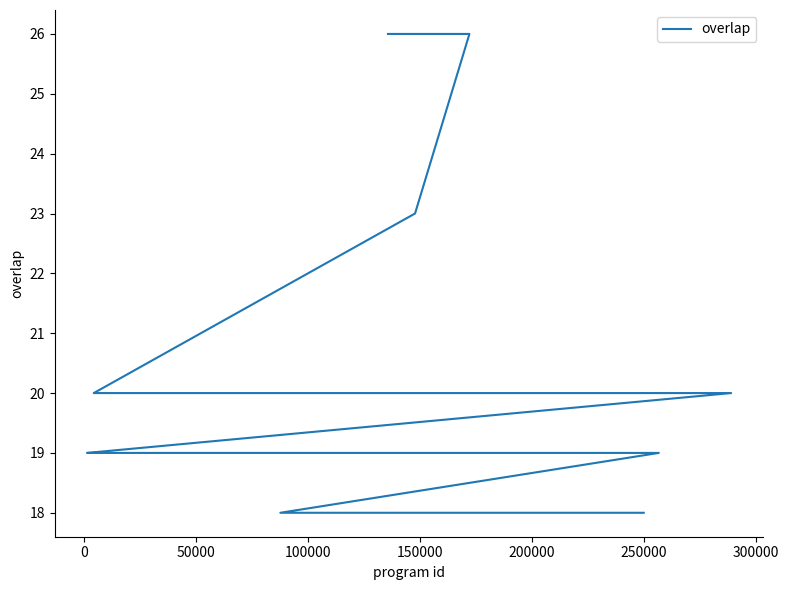

Is this an area chart (filled region under the line)?

No